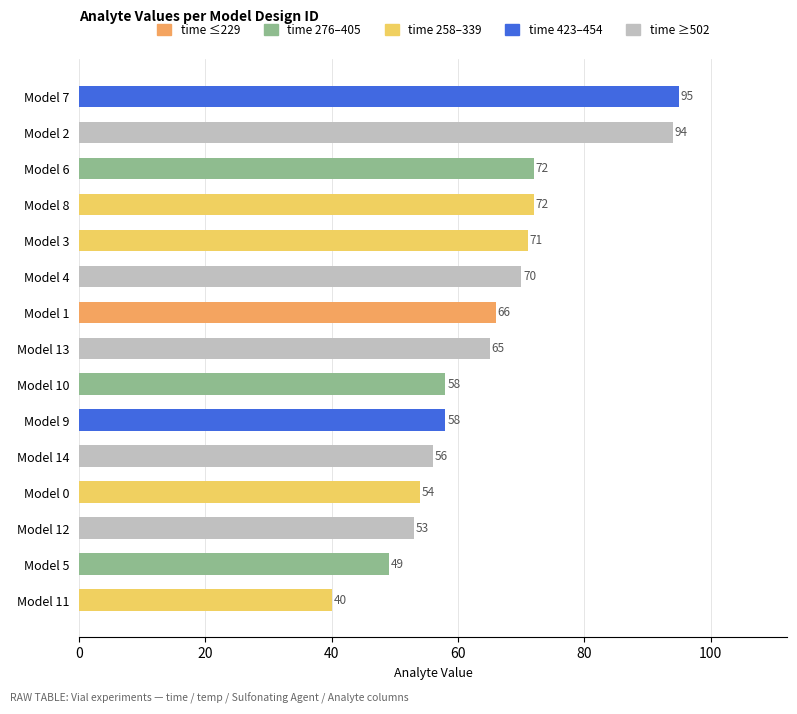

True or false: the data shows 53 at Model 12.

True